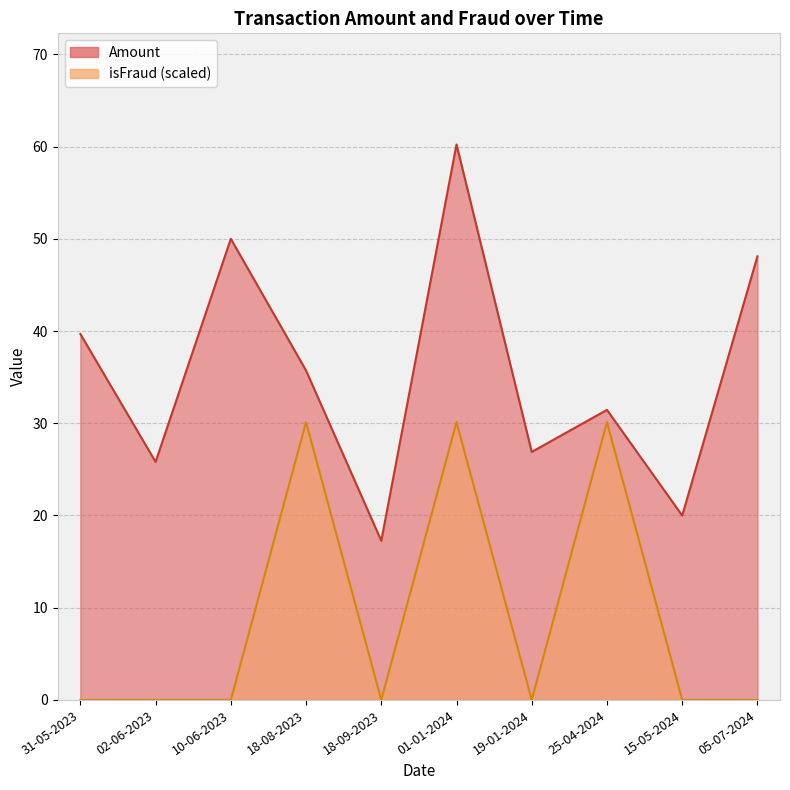

Which has a higher value, 19-01-2024 or 31-05-2023?

31-05-2023